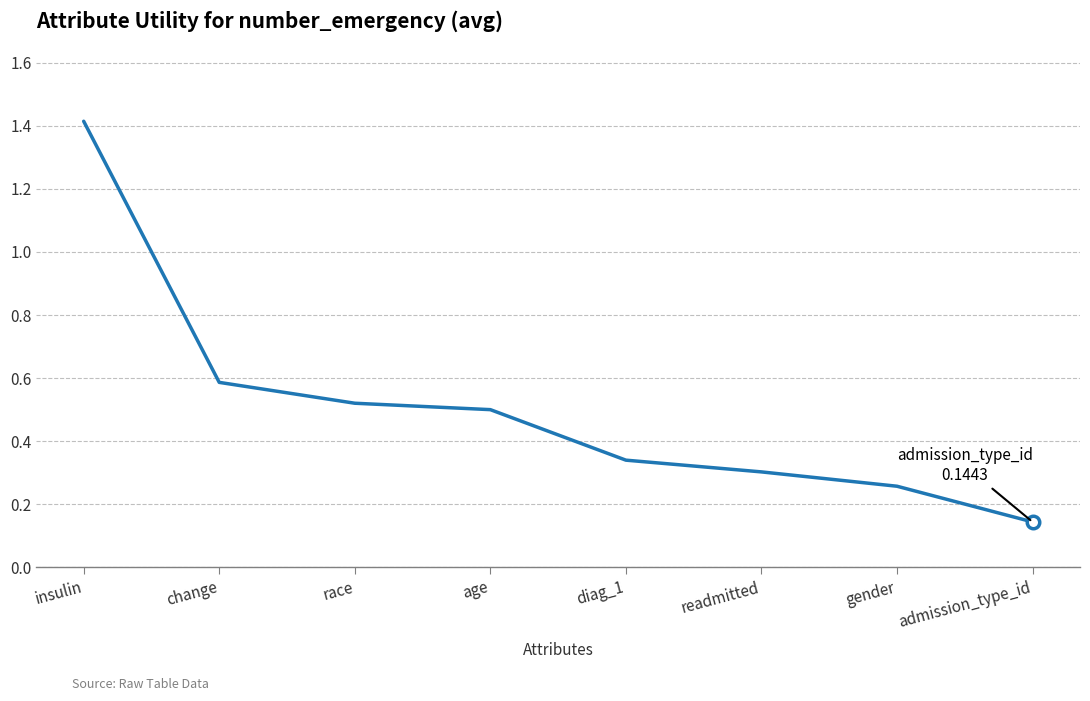

What position from the left is age?

4